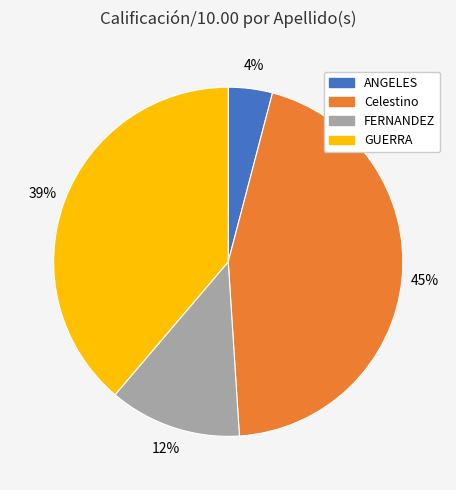

Is there a majority slice in this chart?

No